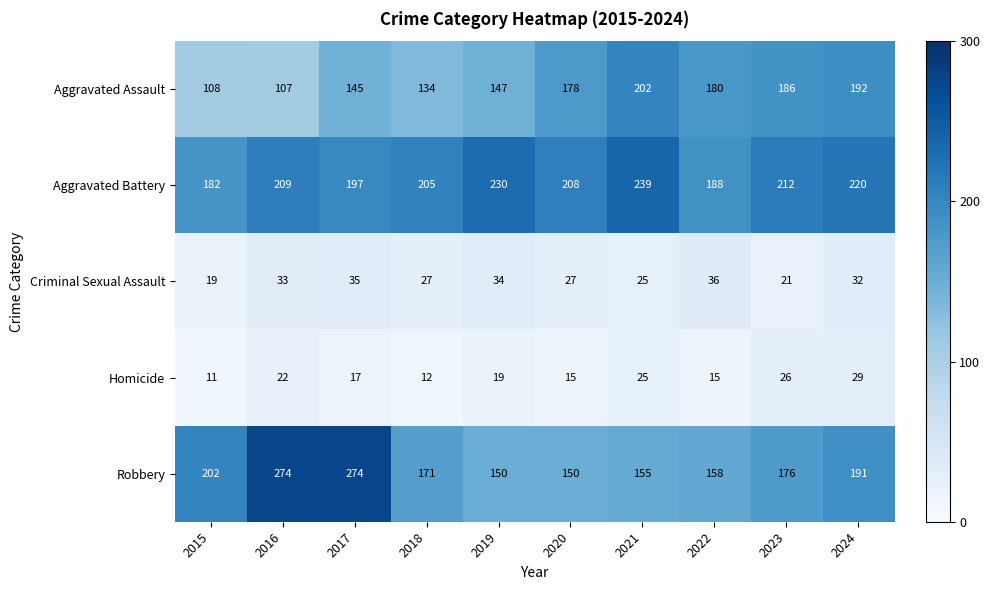

True or false: Aggravated Battery has a value of 91 at 2024.

False